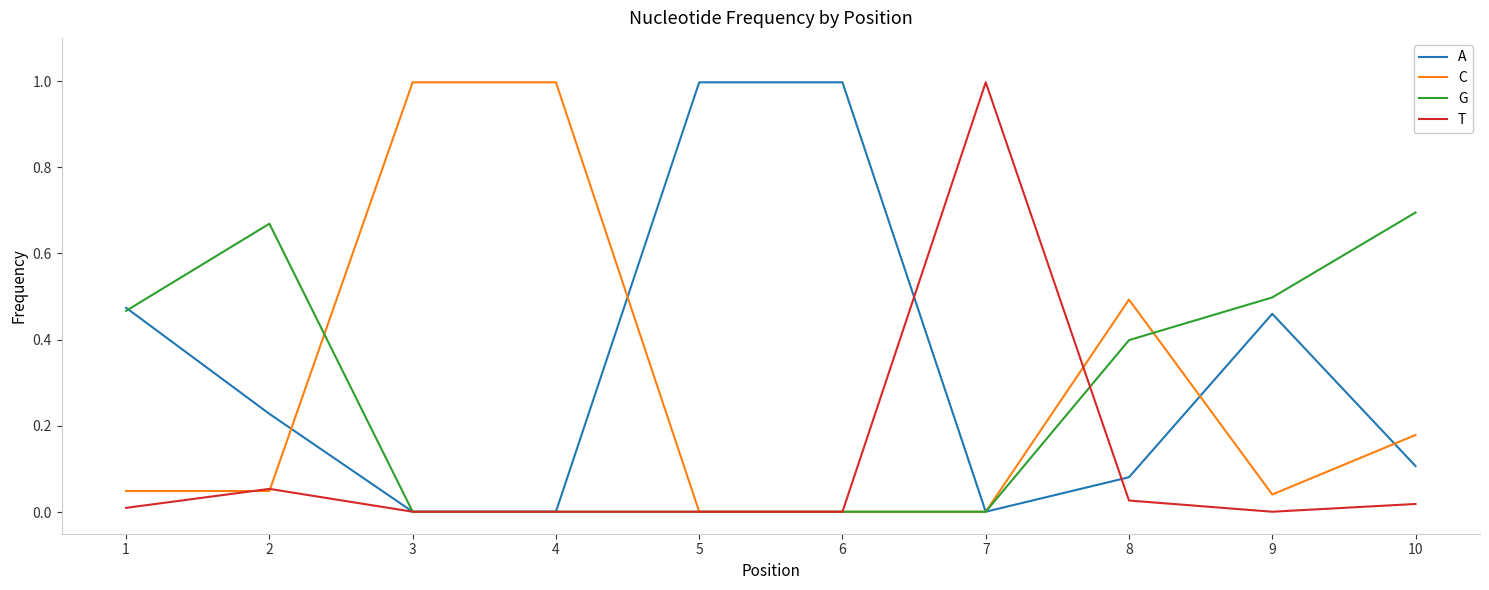

Which series changed the most between 1 and 7?

T